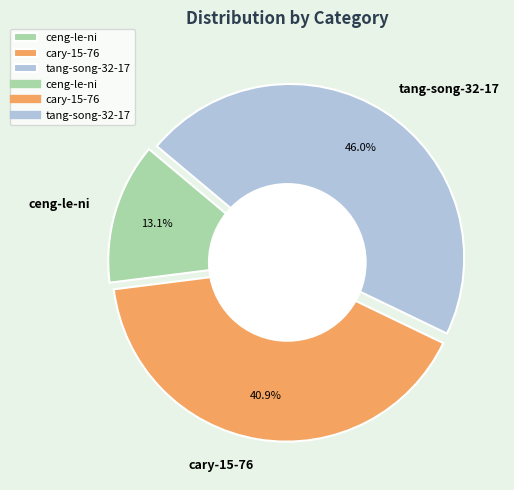

Rank the categories by value from lowest to highest.

ceng-le-ni, cary-15-76, tang-song-32-17